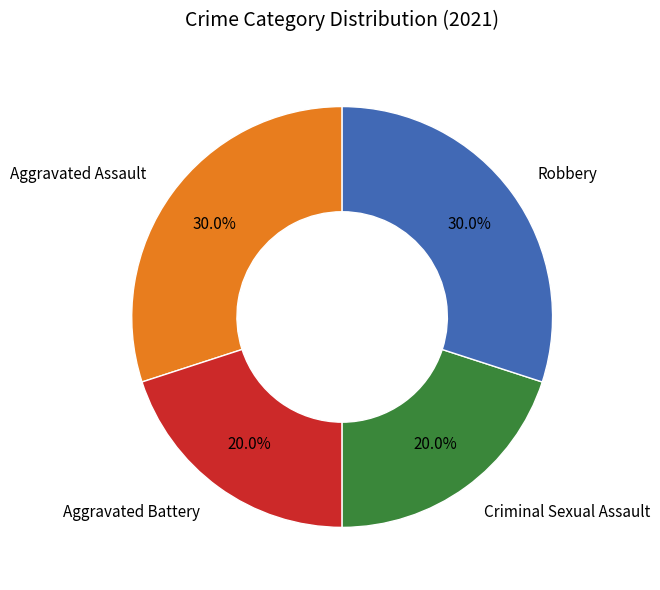

Combined, do Criminal Sexual Assault and Aggravated Battery account for over 50%?

No